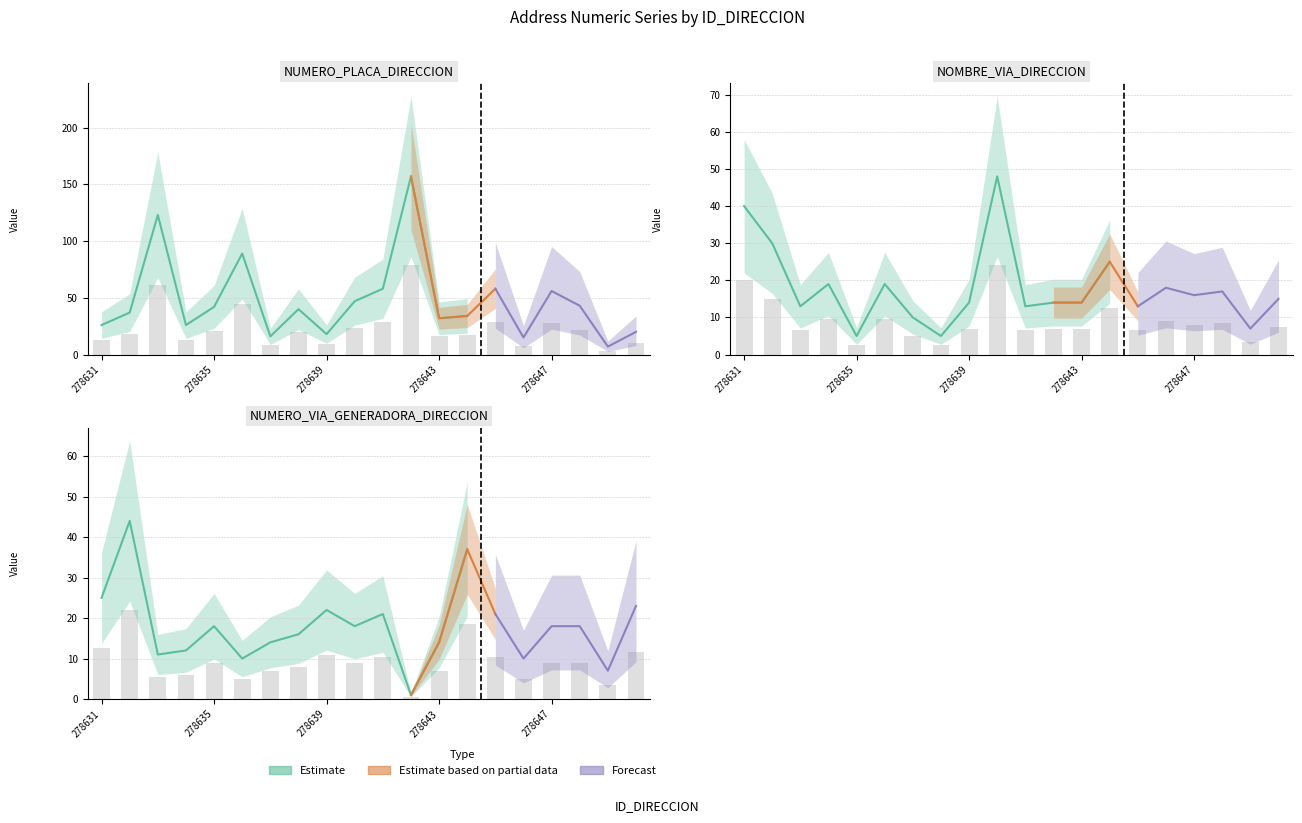

Which series has the largest total across all categories?

NUMERO_PLACA_DIRECCION